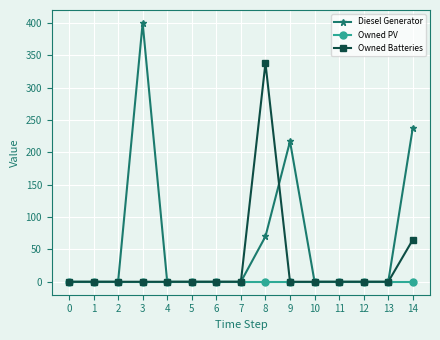

Rank the series by their maximum value, from lowest to highest.

Owned PV, Owned Batteries, Diesel Generator